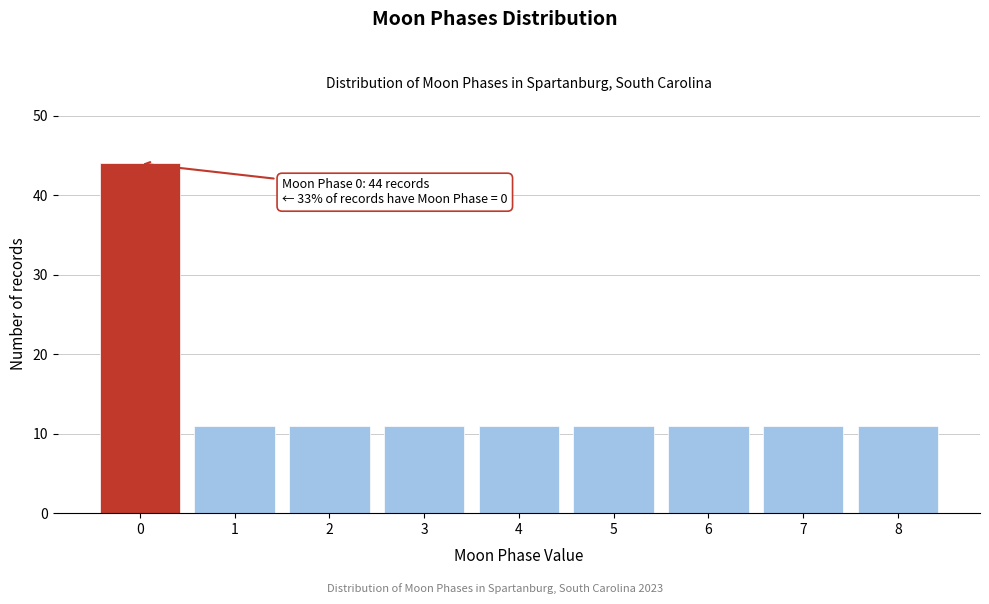

Reading left to right, what are all the values shown in this chart?

44	11	11	11	11	11	11	11	11